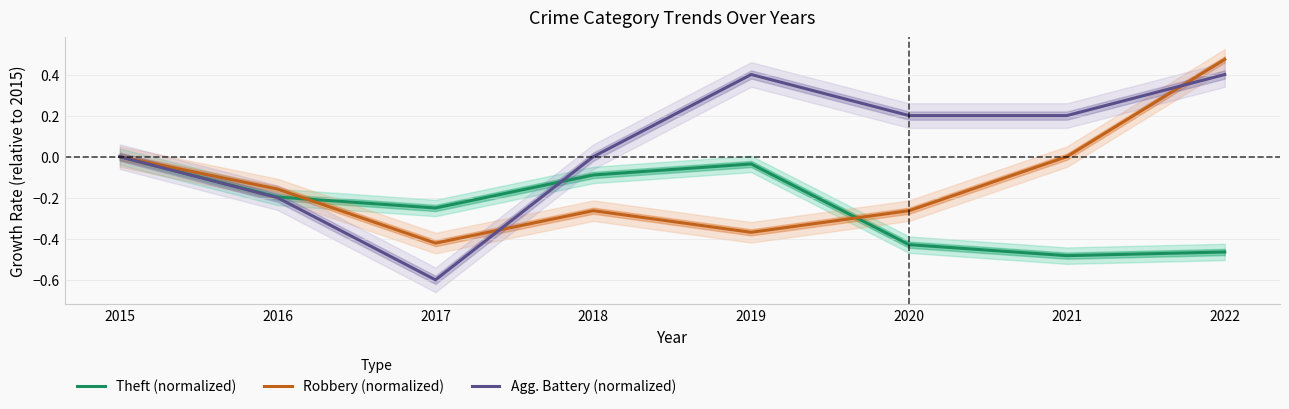

What is the difference between the second highest and second lowest values in the Agg. Battery (normalized) series?

0.6